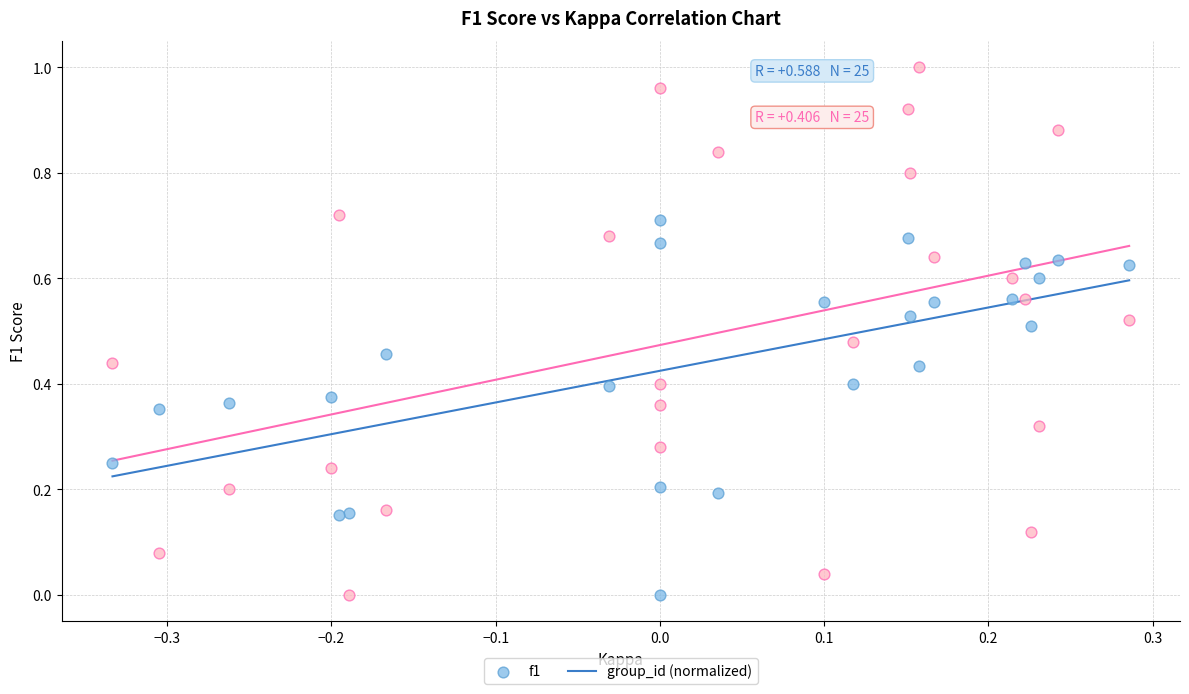

Which series contains the highest Y value?

group_id (normalized)